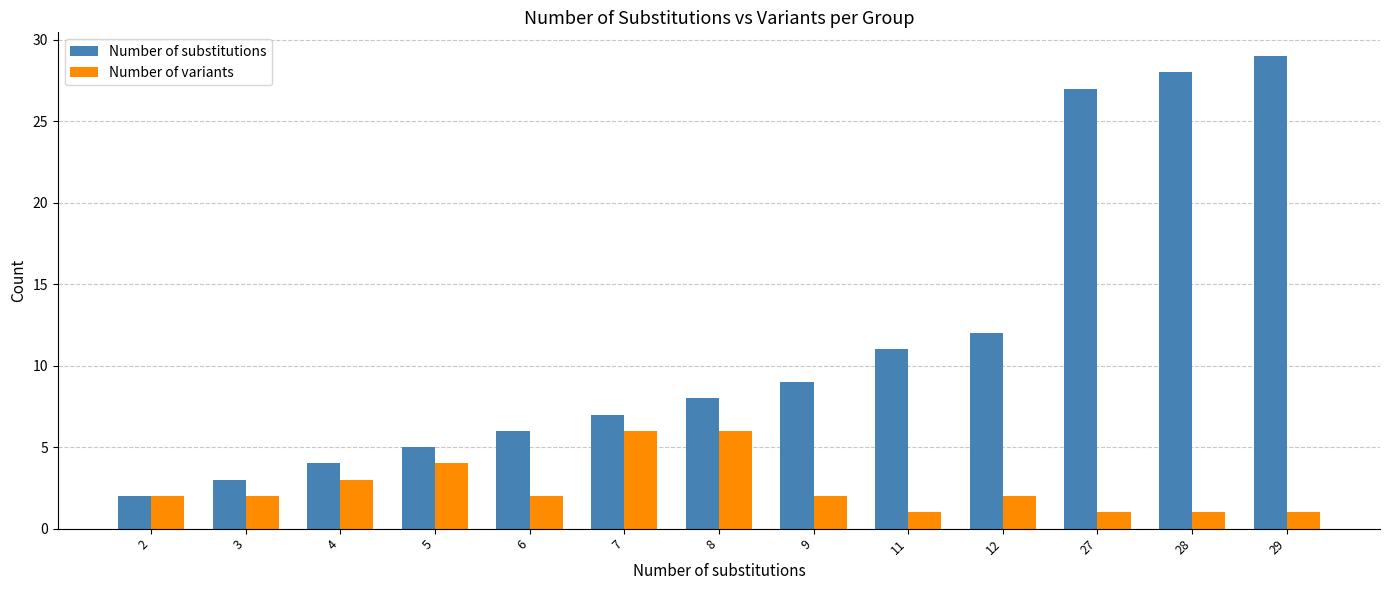

Which category has the highest value in the Number of substitutions series?

29